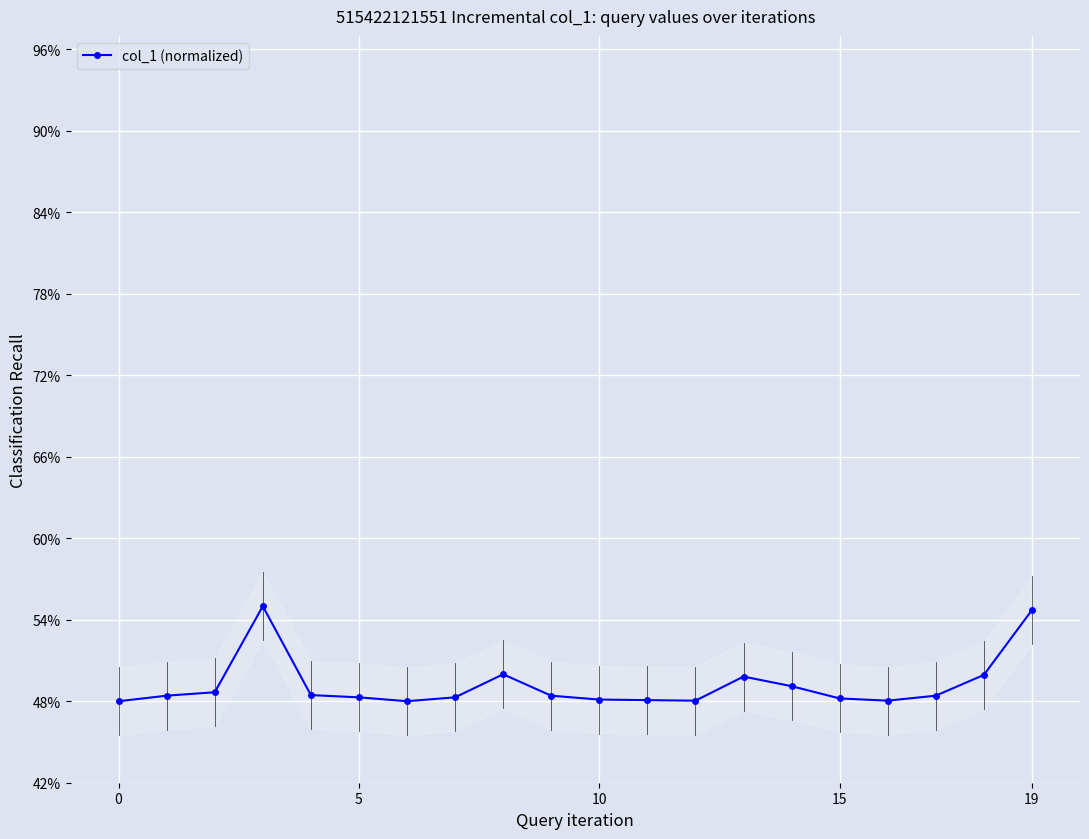

What is the maximum value shown in the chart?

0.6